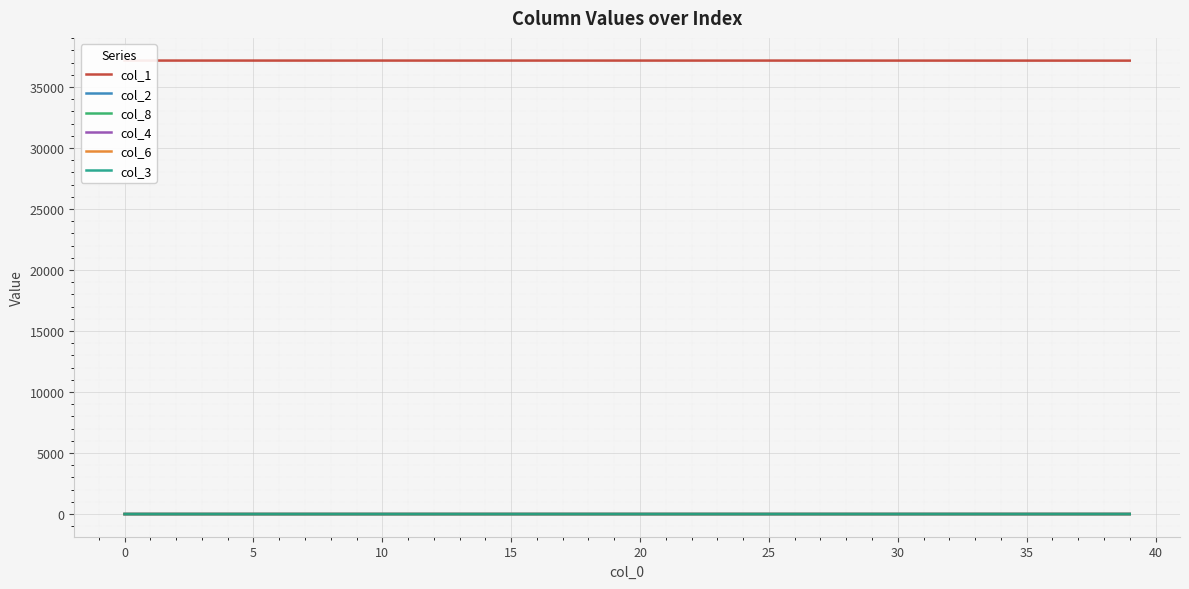

Which has a higher value, 39 or 36?

36